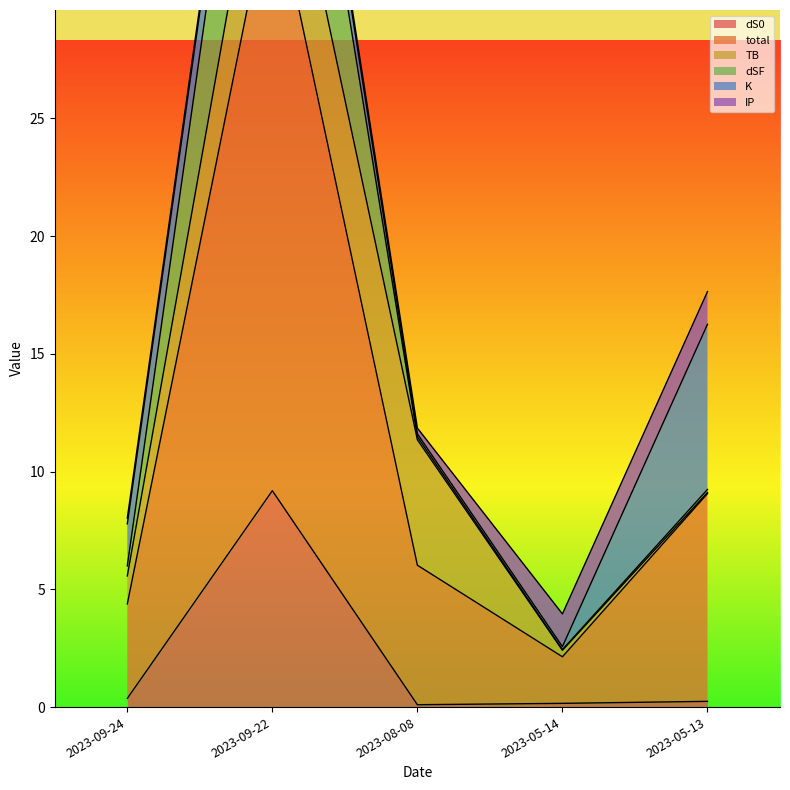

Which series has the largest range (max minus min)?

total